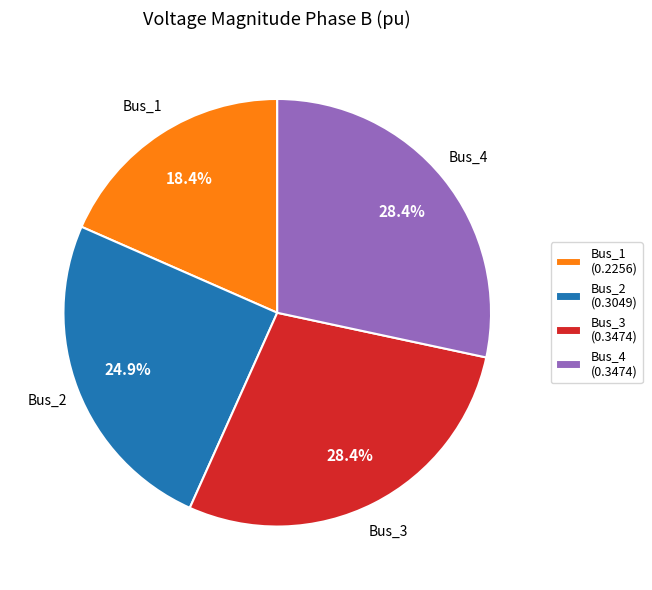

Count the number of slices in the pie.

4